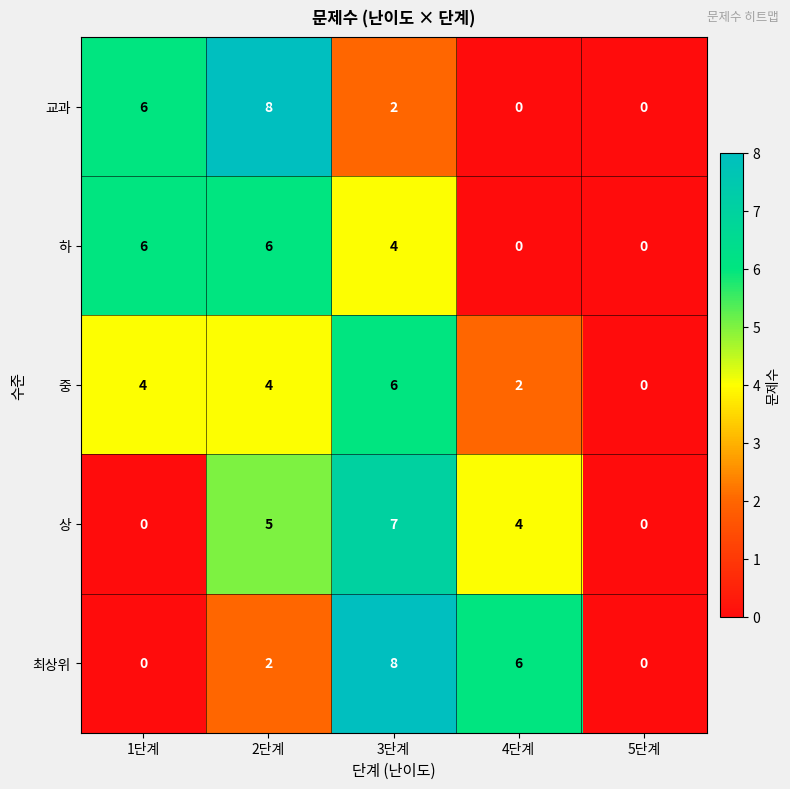

At which label is 하 closest to 3?

3단계